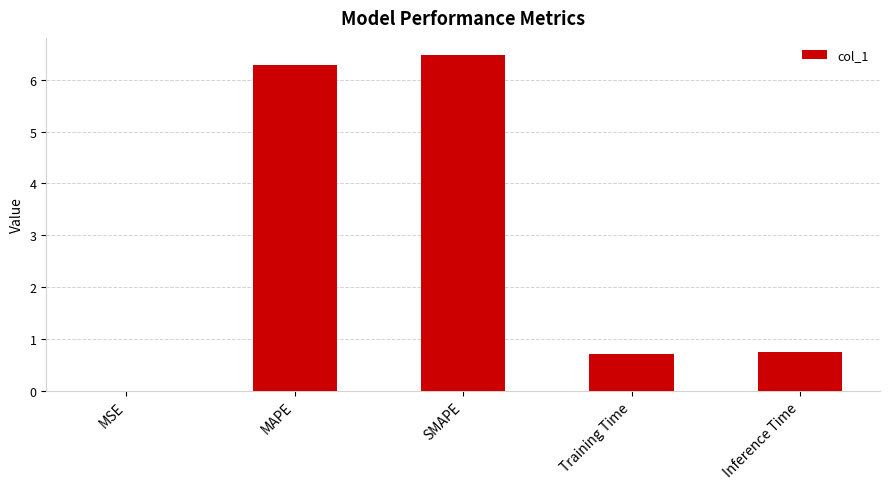

What is the maximum value shown in the chart?

6.5